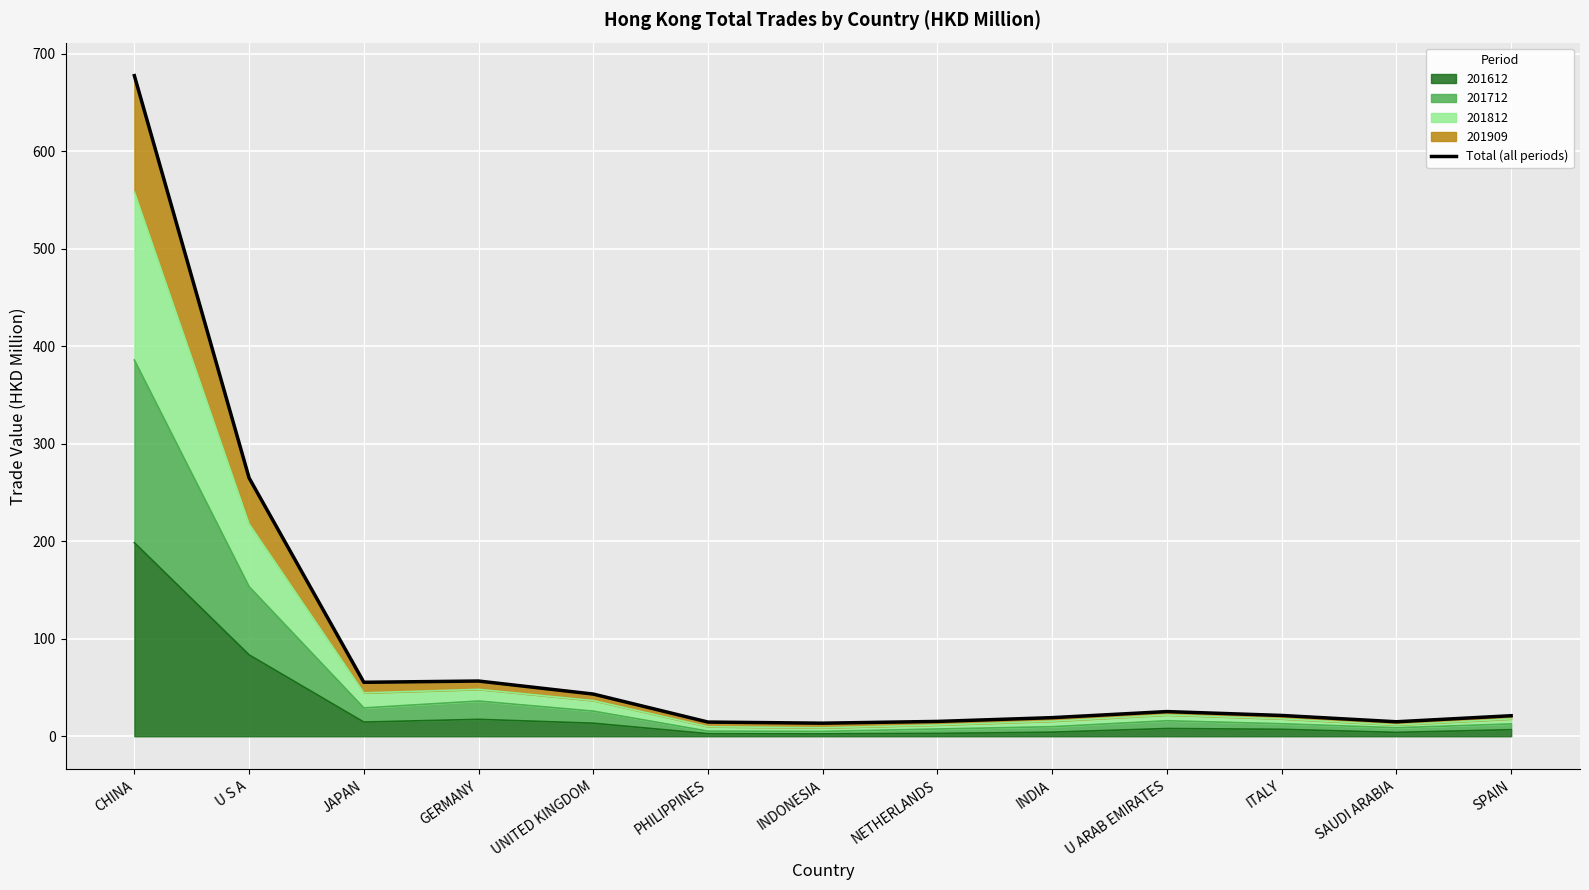

List the labels in order of value, largest first.

CHINA, U S A, GERMANY, JAPAN, UNITED KINGDOM, U ARAB EMIRATES, ITALY, SPAIN, INDIA, NETHERLANDS, SAUDI ARABIA, PHILIPPINES, INDONESIA